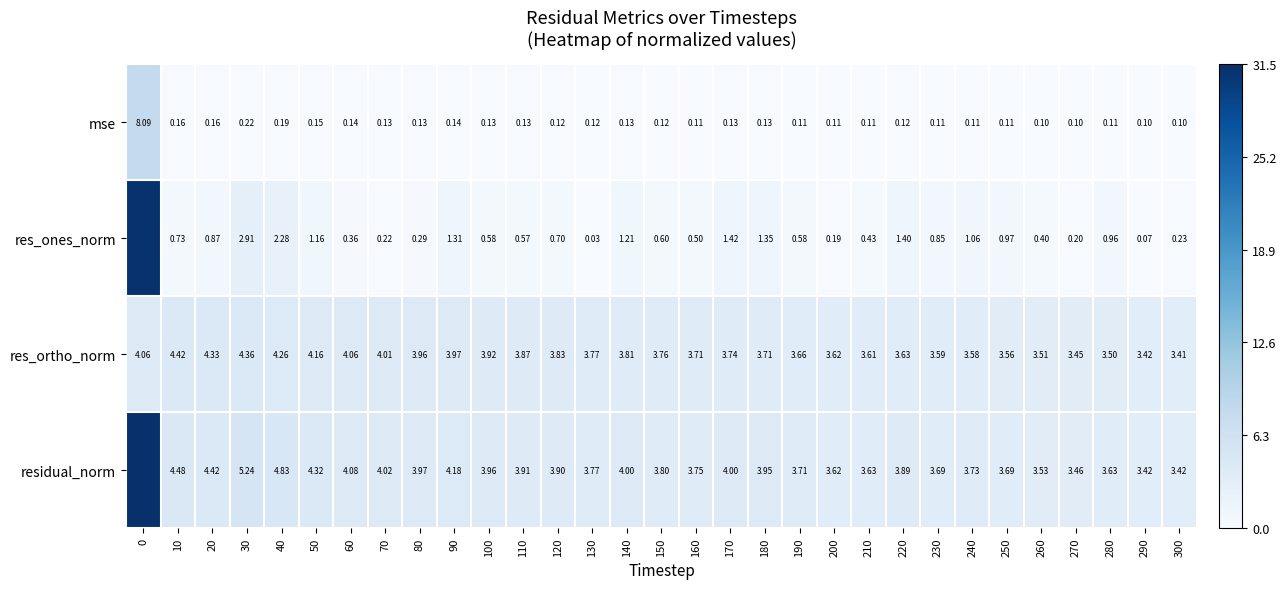

What is the highest value of the mse series?

8.1